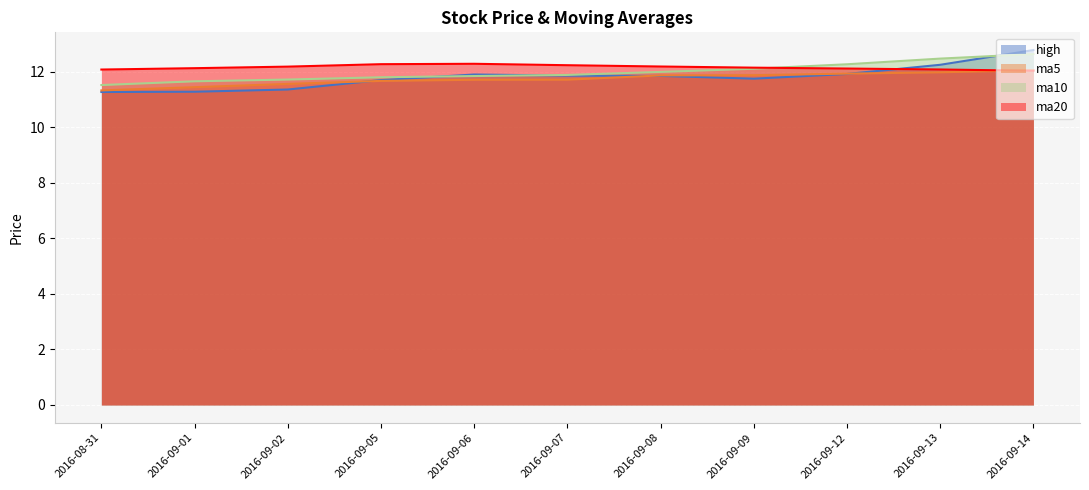

What is the value of the high point at the 3rd from the left?

11.4